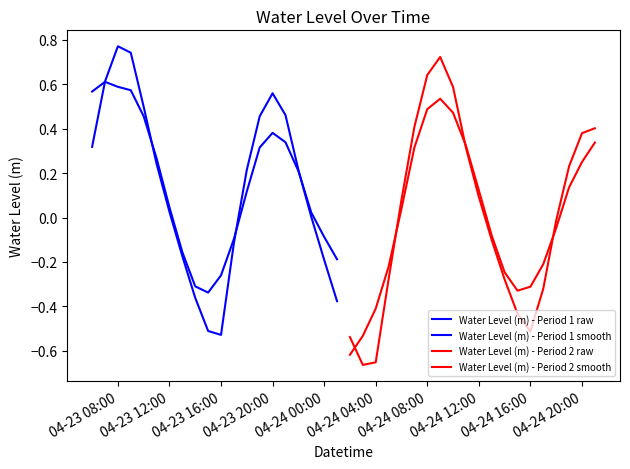

Reading right to left, transcribe all the data shown in this chart.

Water Level (m) - Period 1 raw: -0.4	-0.2	0.0	0.2	0.5	0.6	0.5	0.2	-0.1	-0.5	-0.5	-0.4	-0.2	0.0	0.2	0.5	0.7	0.8	0.6	0.3
Water Level (m) - Period 1 smooth: -0.2	-0.1	0.0	0.2	0.3	0.4	0.3	0.1	-0.1	-0.3	-0.3	-0.3	-0.2	0.0	0.3	0.5	0.6	0.6	0.6	0.6
Water Level (m) - Period 2 raw: 0.4	0.4	0.2	-0.0	-0.3	-0.5	-0.4	-0.3	-0.1	0.1	0.3	0.6	0.7	0.6	0.4	0.1	-0.3	-0.7	-0.7	-0.5
Water Level (m) - Period 2 smooth: 0.3	0.2	0.1	-0.0	-0.2	-0.3	-0.3	-0.2	-0.1	0.1	0.3	0.5	0.5	0.5	0.3	0.0	-0.2	-0.4	-0.5	-0.6